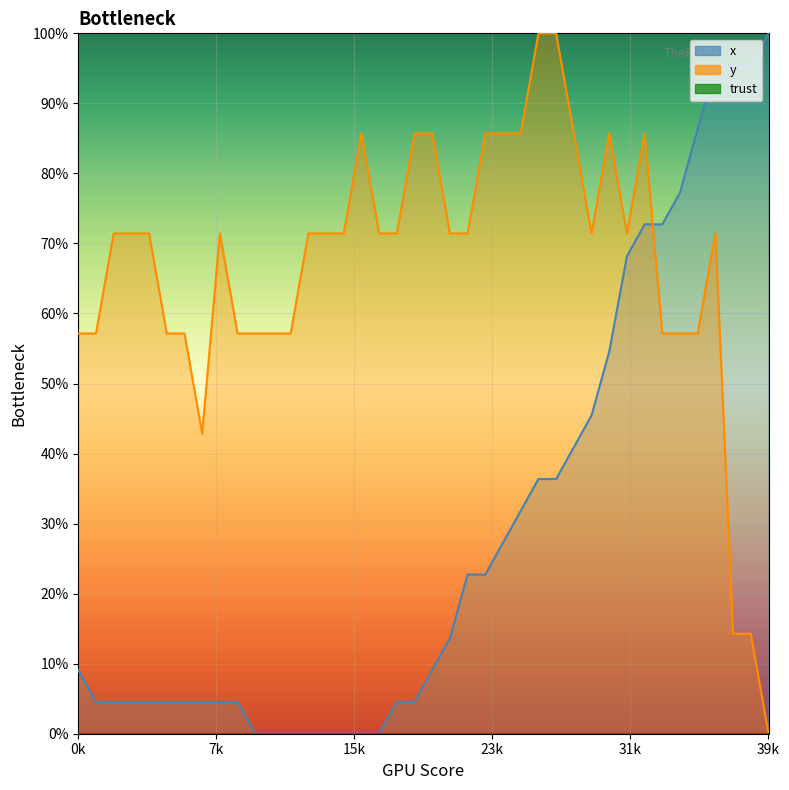

Between 13 and 22, which series saw the biggest shift?

x